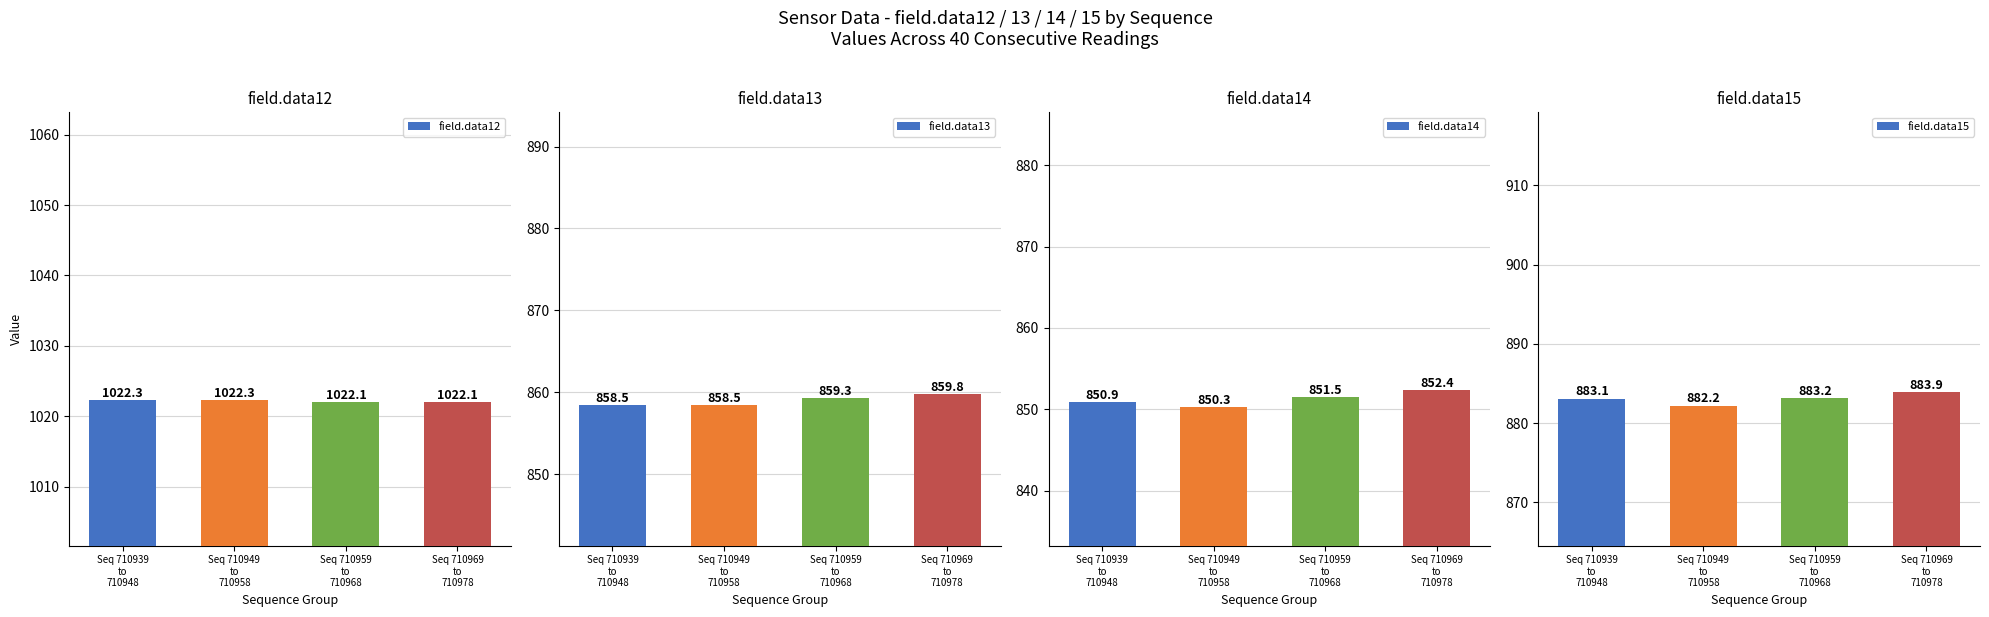

Reading right to left, what are all the values shown in this chart?

field.data12: Seq 710969
to
710978=1022.1	Seq 710959
to
710968=1022.1	Seq 710949
to
710958=1022.3	Seq 710939
to
710948=1022.3
field.data13: Seq 710969
to
710978=859.8	Seq 710959
to
710968=859.3	Seq 710949
to
710958=858.5	Seq 710939
to
710948=858.5
field.data14: Seq 710969
to
710978=852.4	Seq 710959
to
710968=851.5	Seq 710949
to
710958=850.3	Seq 710939
to
710948=850.9
field.data15: Seq 710969
to
710978=883.9	Seq 710959
to
710968=883.2	Seq 710949
to
710958=882.2	Seq 710939
to
710948=883.1